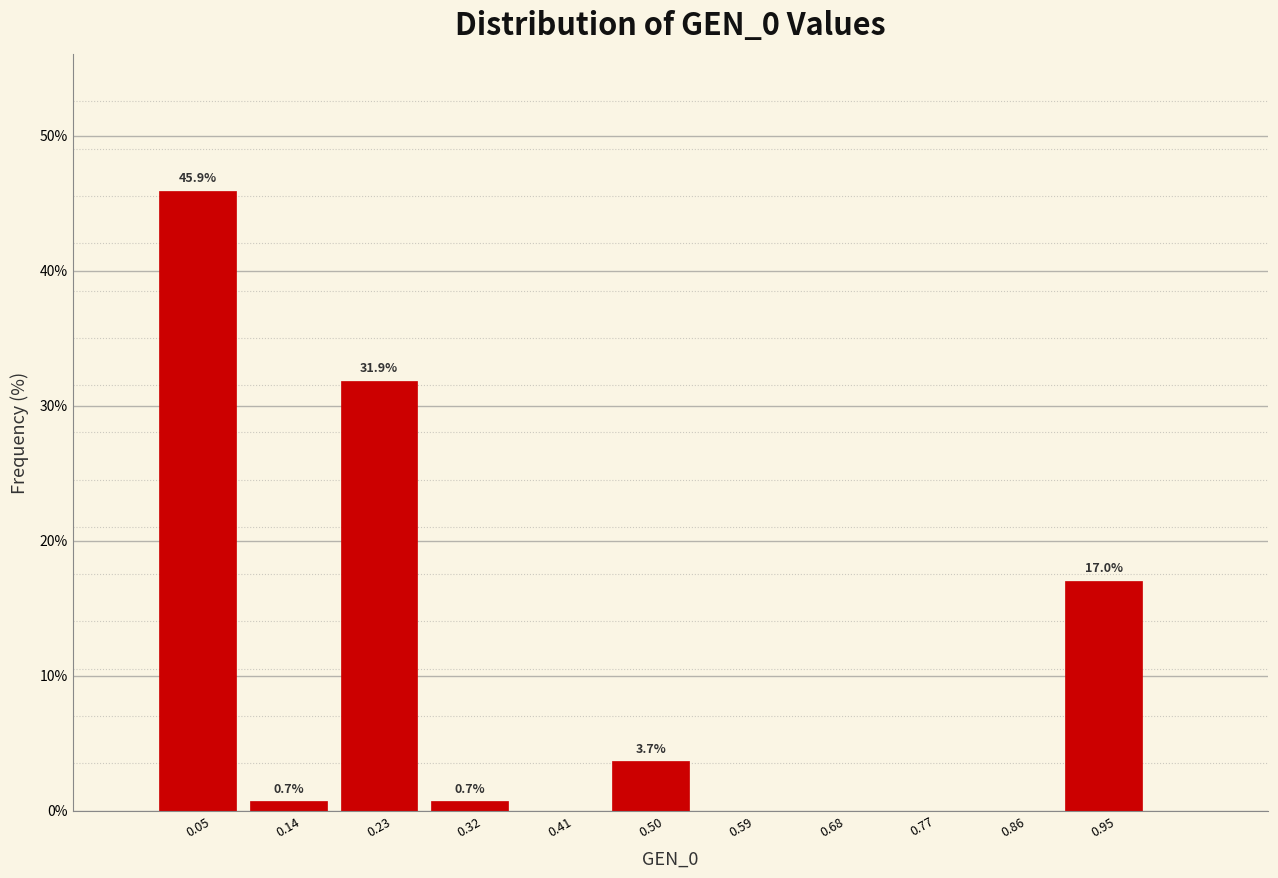

Which range on the x-axis has the tallest bar?

0.00 to 0.09